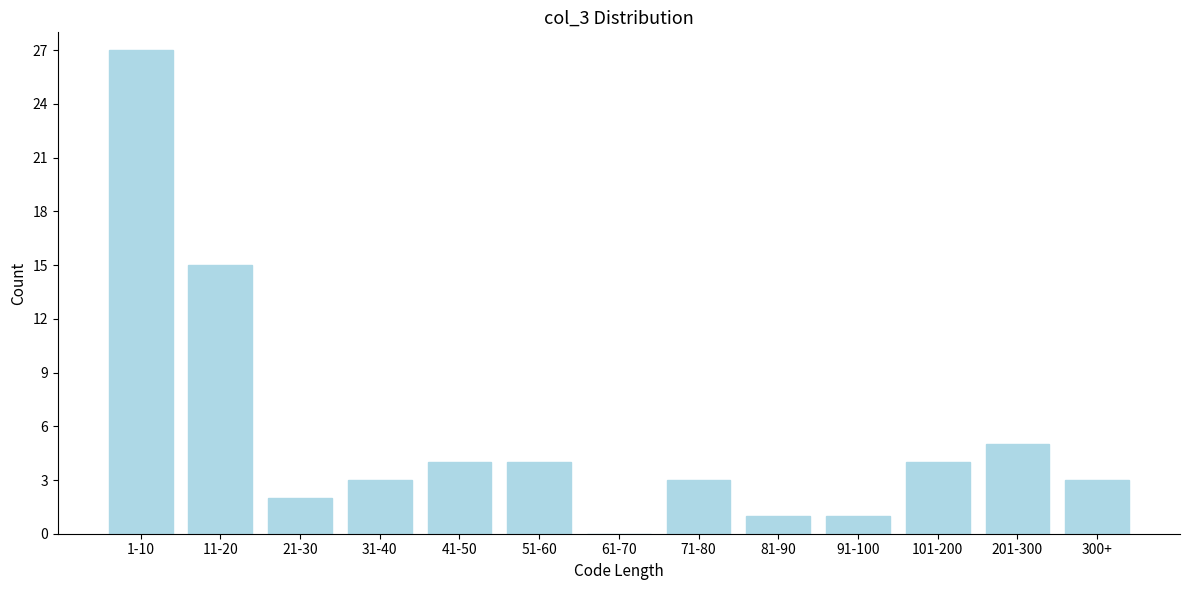

Reading left to right, what are all the values shown in this chart?

1-10=27	11-20=15	21-30=2	31-40=3	41-50=4	51-60=4	61-70=0	71-80=3	81-90=1	91-100=1	101-200=4	201-300=5	300+=3